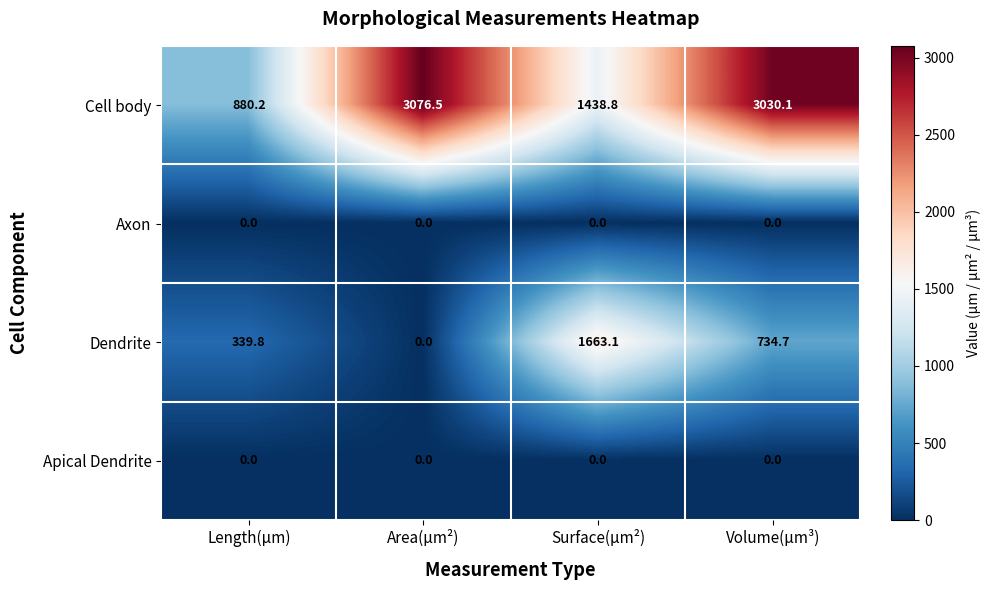

Reading left to right, extract all data points from this chart.

Cell body: Length(µm)=880.2	Area(µm²)=3076.5	Surface(µm²)=1438.8	Volume(µm³)=3030.1
Axon: Length(µm)=0.0	Area(µm²)=0.0	Surface(µm²)=0.0	Volume(µm³)=0.0
Dendrite: Length(µm)=339.8	Area(µm²)=0.0	Surface(µm²)=1663.1	Volume(µm³)=734.7
Apical Dendrite: Length(µm)=0.0	Area(µm²)=0.0	Surface(µm²)=0.0	Volume(µm³)=0.0